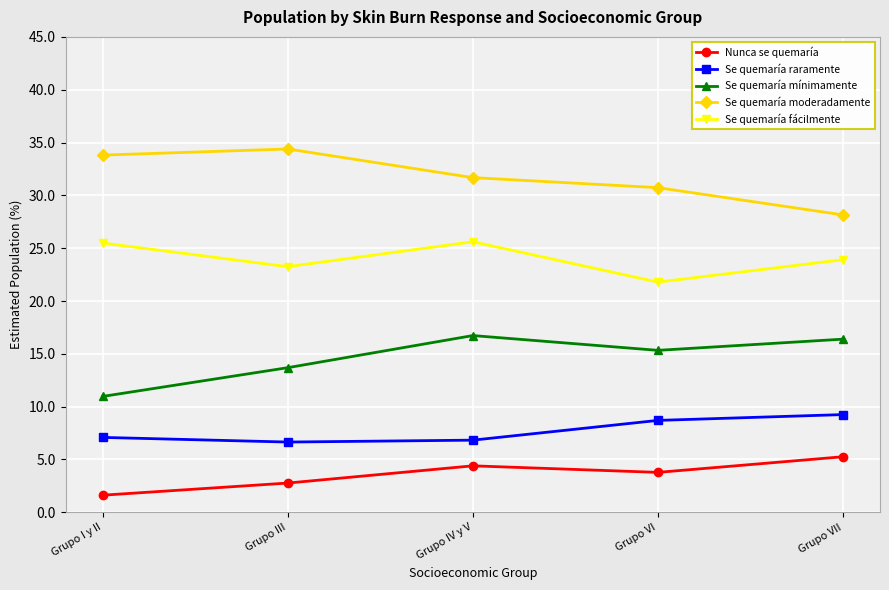

How many values in the Se quemaría mínimamente series exceed 15?

3